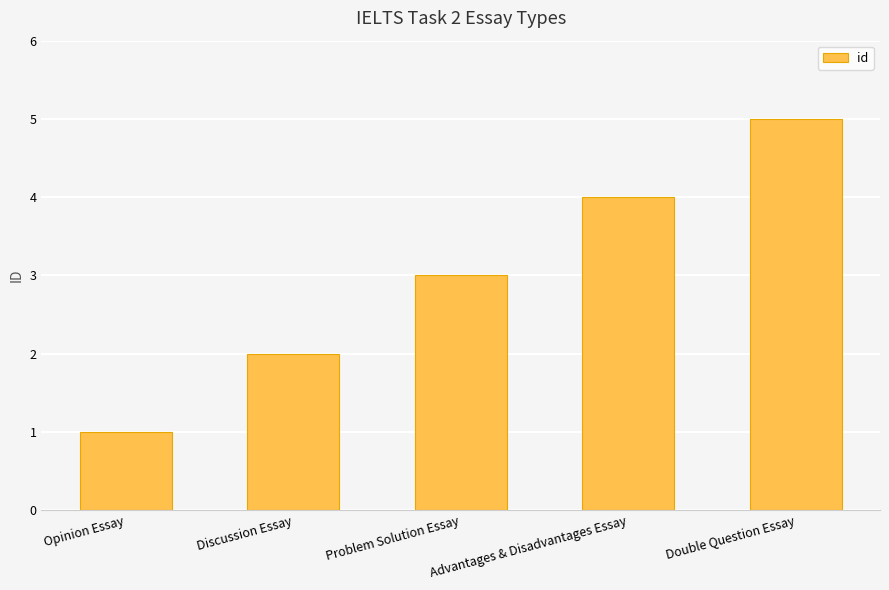

Which label corresponds to the largest value in the chart?

Double Question Essay